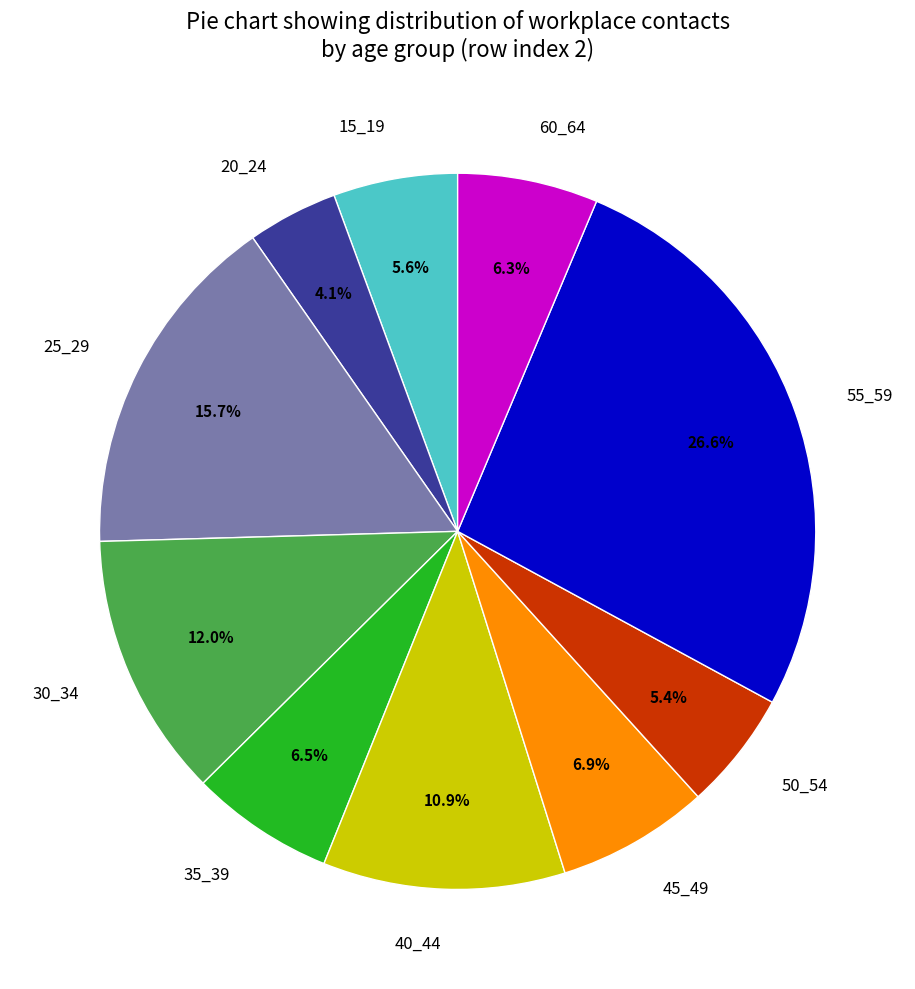

To the nearest percent, what portion does 30_34 represent?

12%